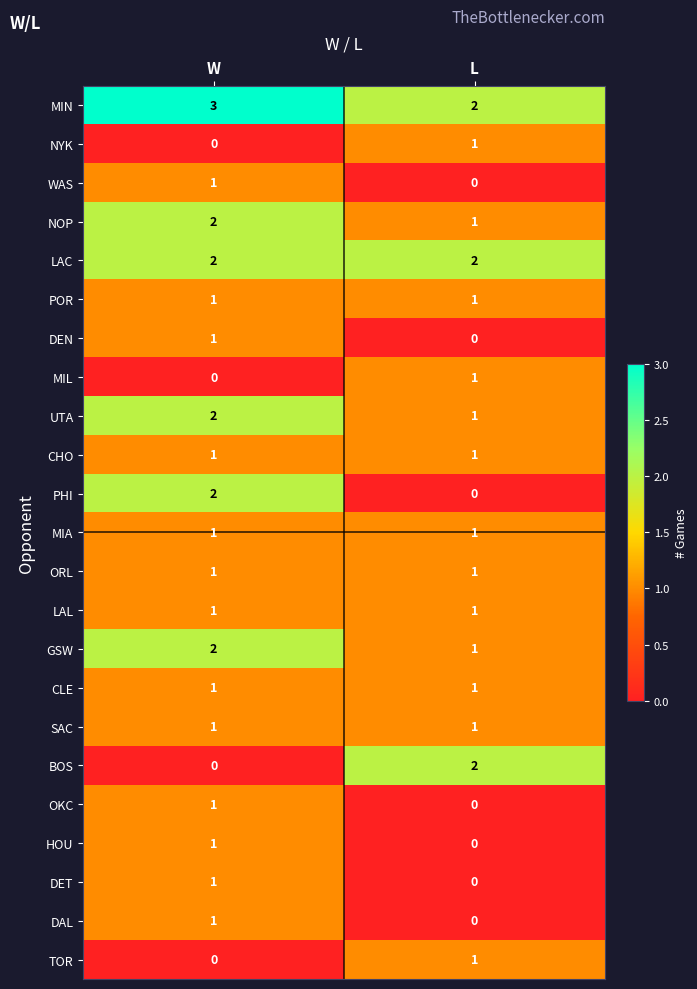

List the labels in order of UTA value, smallest first.

L, W